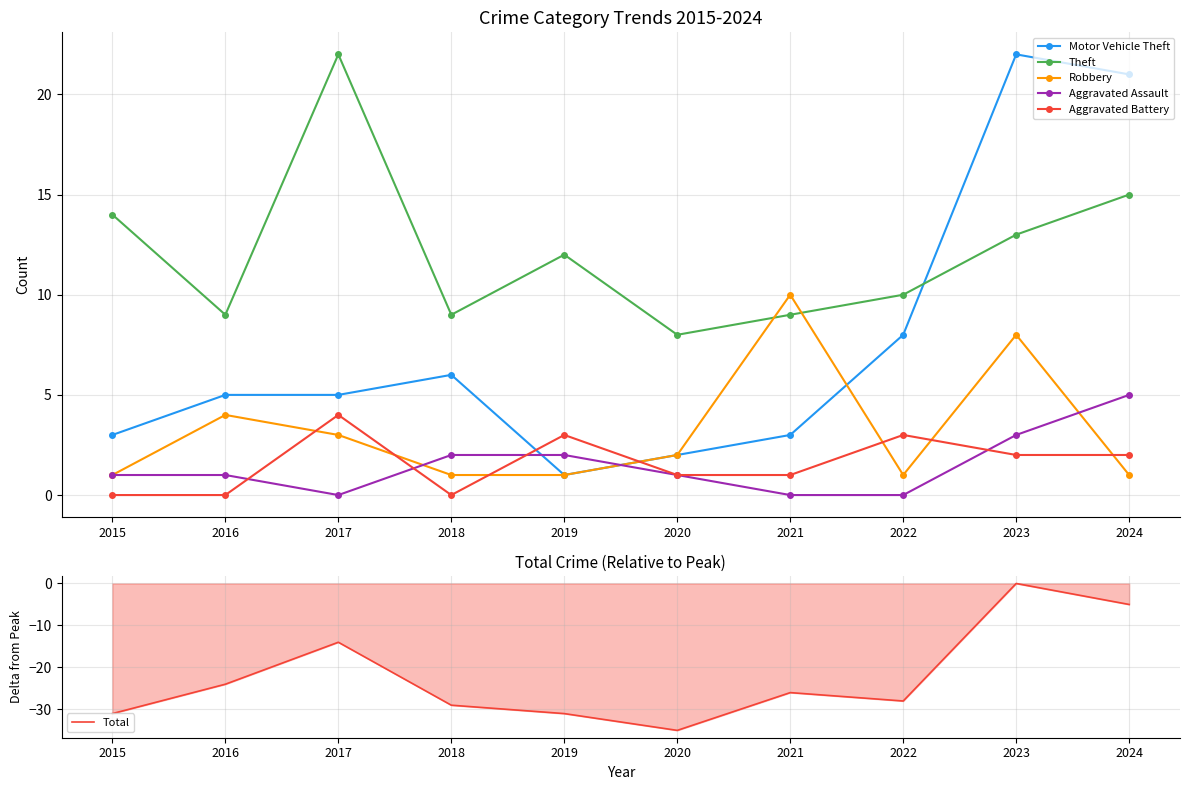

What is the difference between the Robbery values at 2019 and 2017?

2